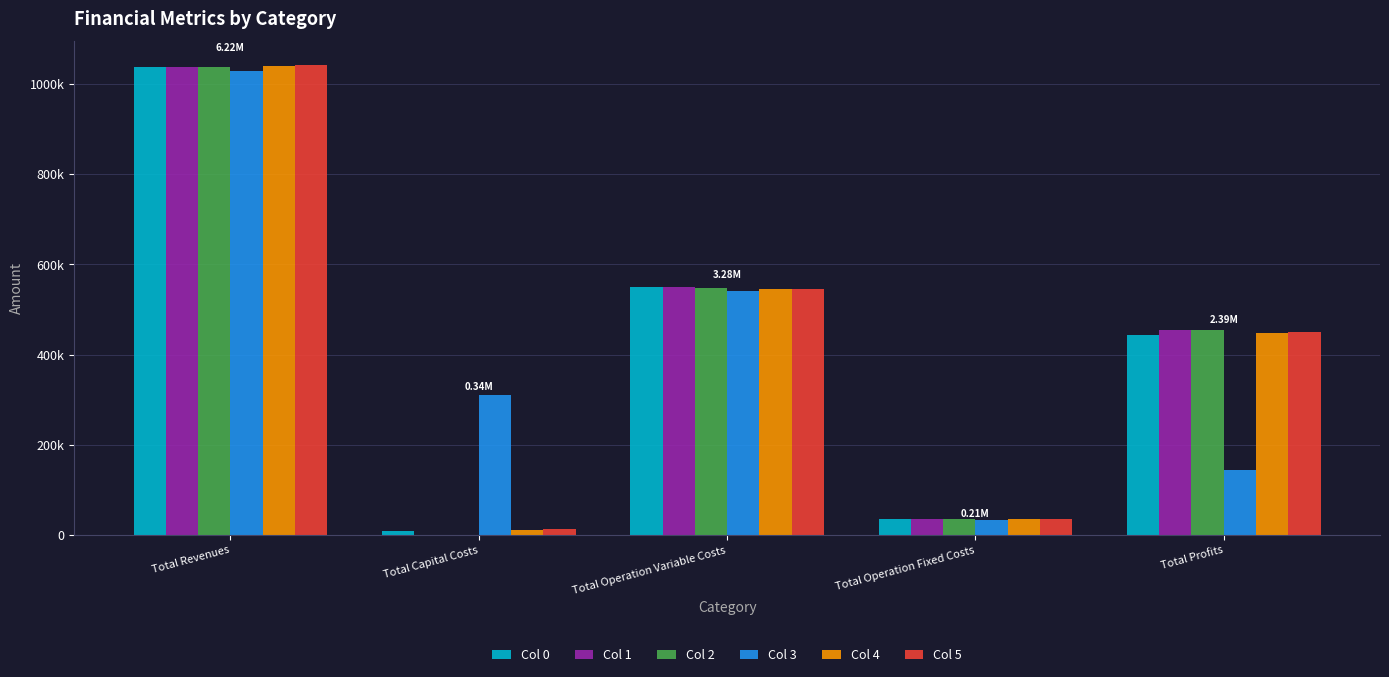

What are all the series names shown in the legend?

Col 0, Col 1, Col 2, Col 3, Col 4, Col 5